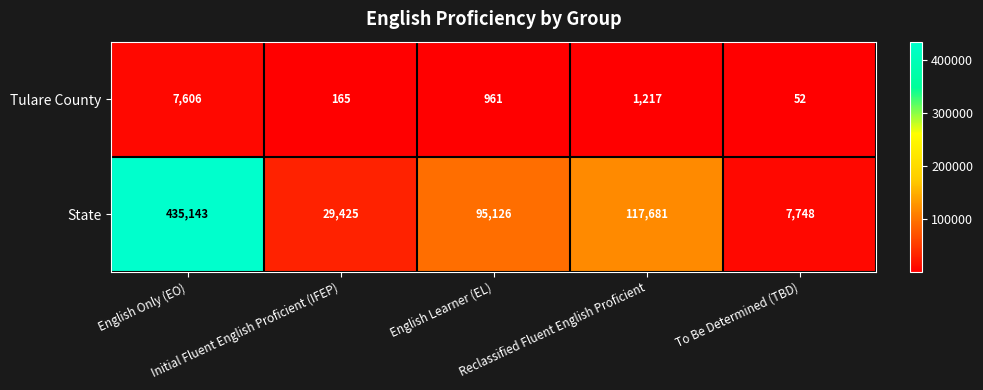

What is the difference between the maximum and minimum values in the State series?

427395